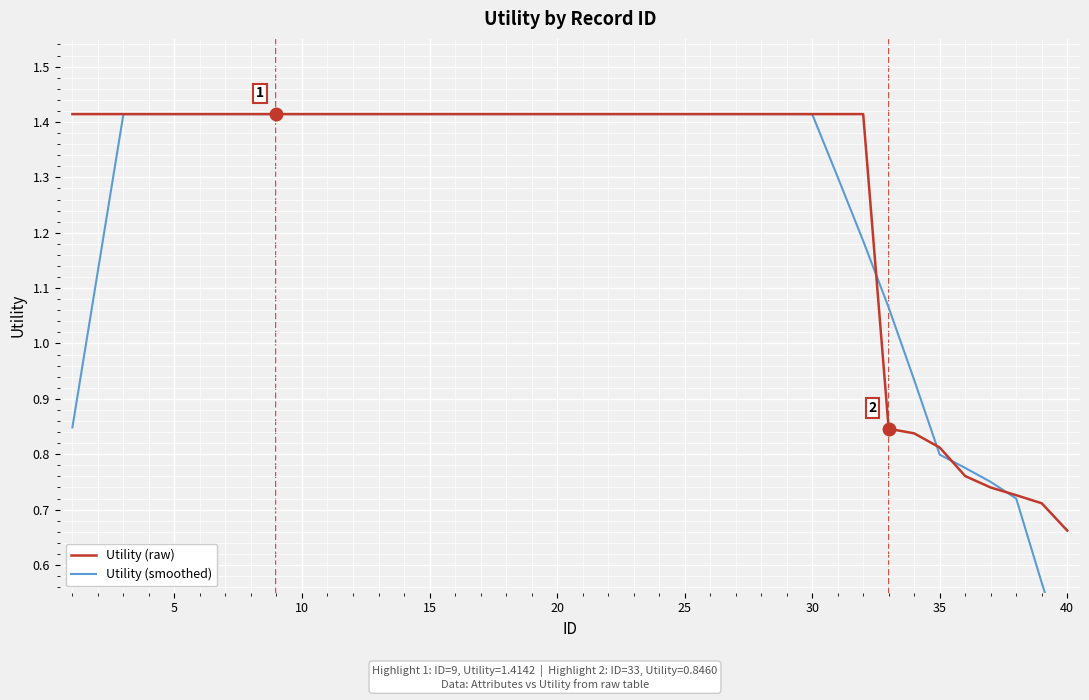

List the series in order of their overall mean, lowest first.

Utility (smoothed), Utility (raw)